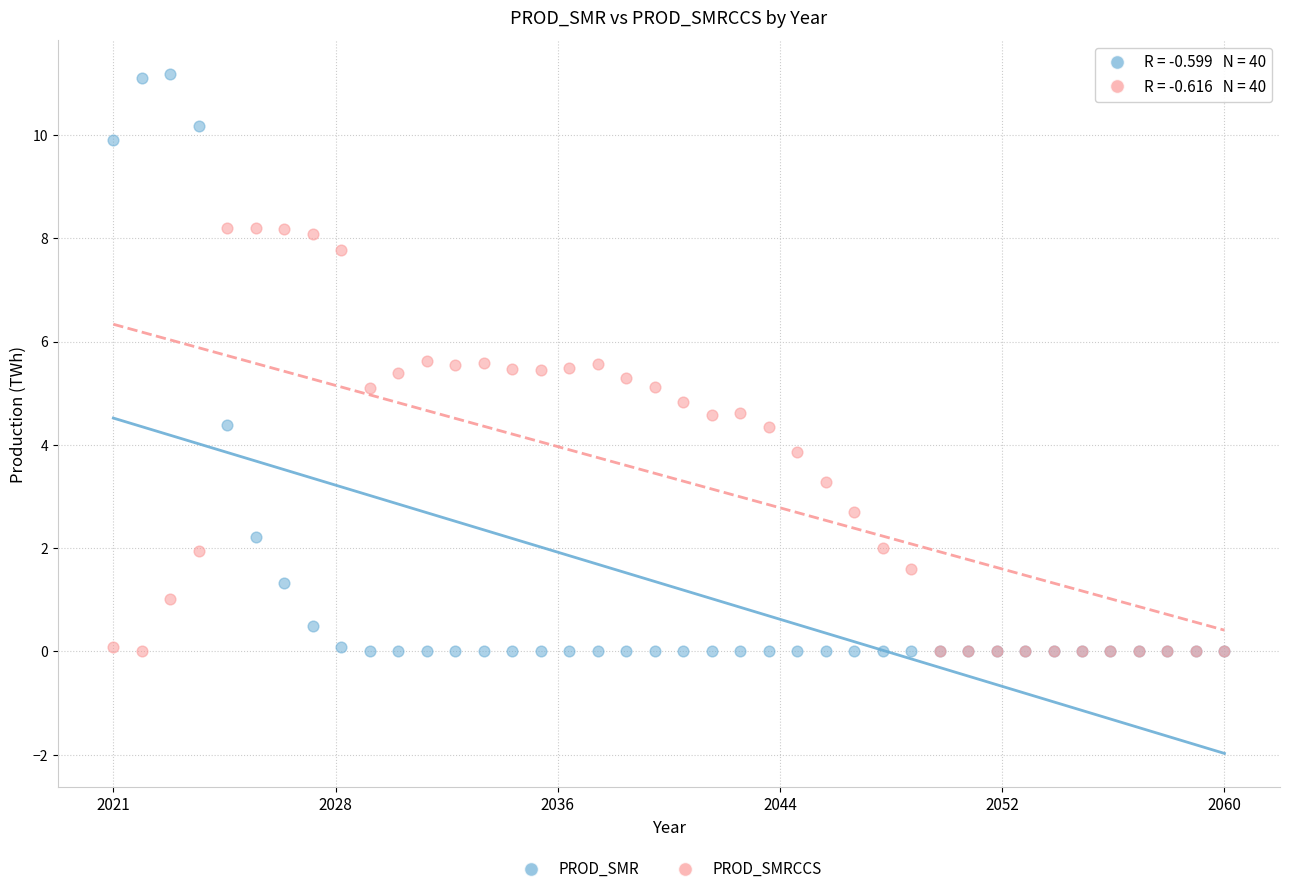

Which series has the widest spread of Y values?

PROD_SMR